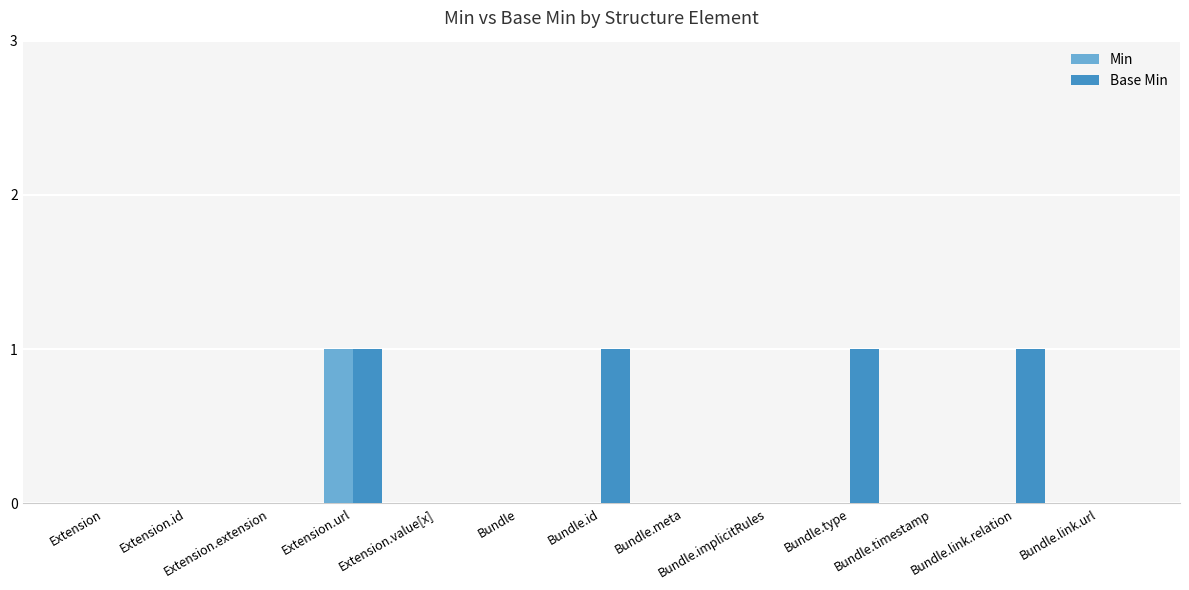

Reading left to right, transcribe all the data shown in this chart.

Min: 0	0	0	1	0	0	0	0	0	0	0	0	0
Base Min: 0	0	0	1	0	0	1	0	0	1	0	1	0